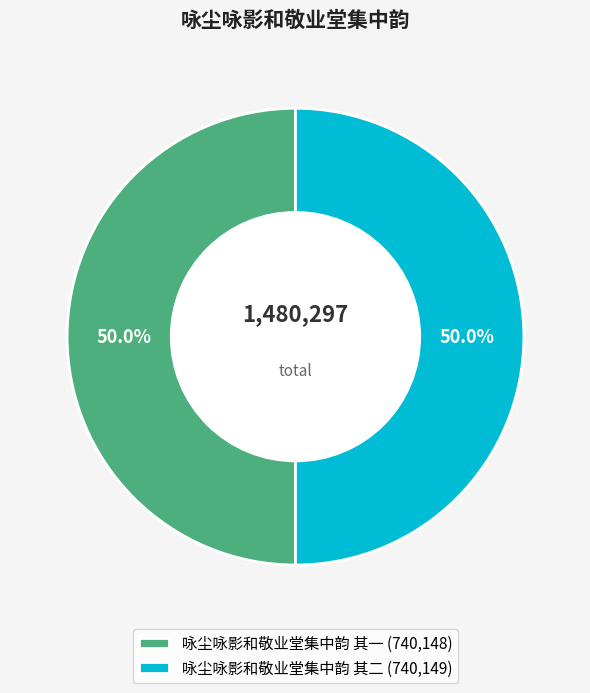

How many segments does this pie chart have?

2